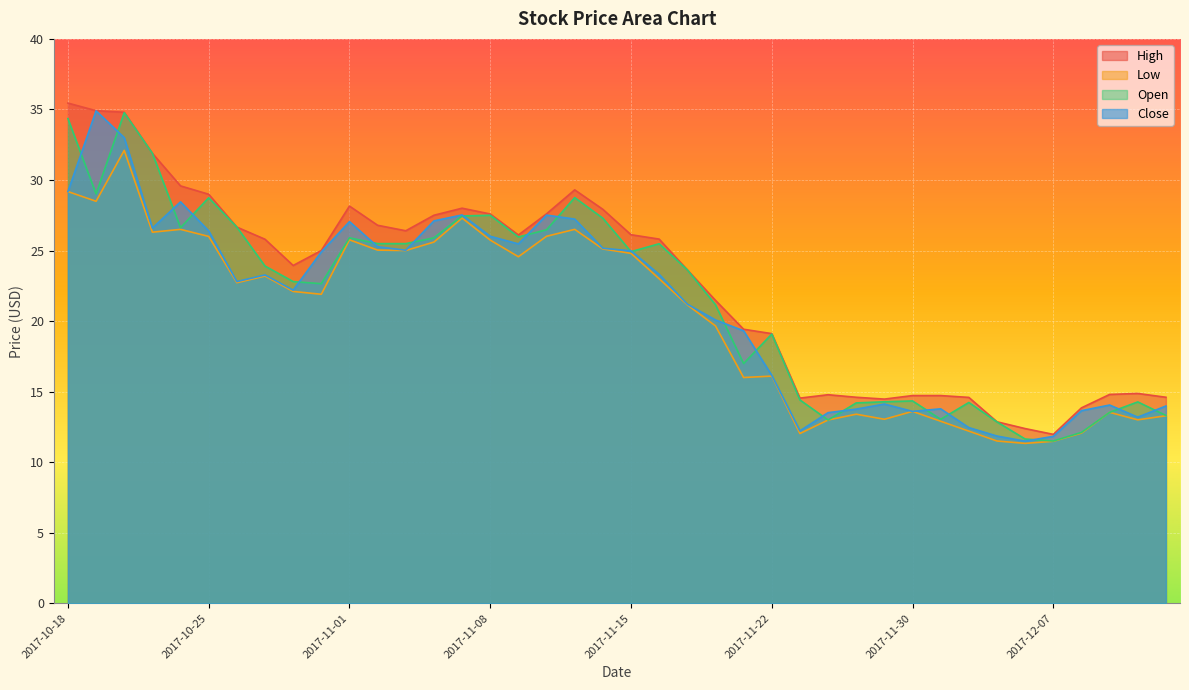

How many lines are shown in the chart?

4